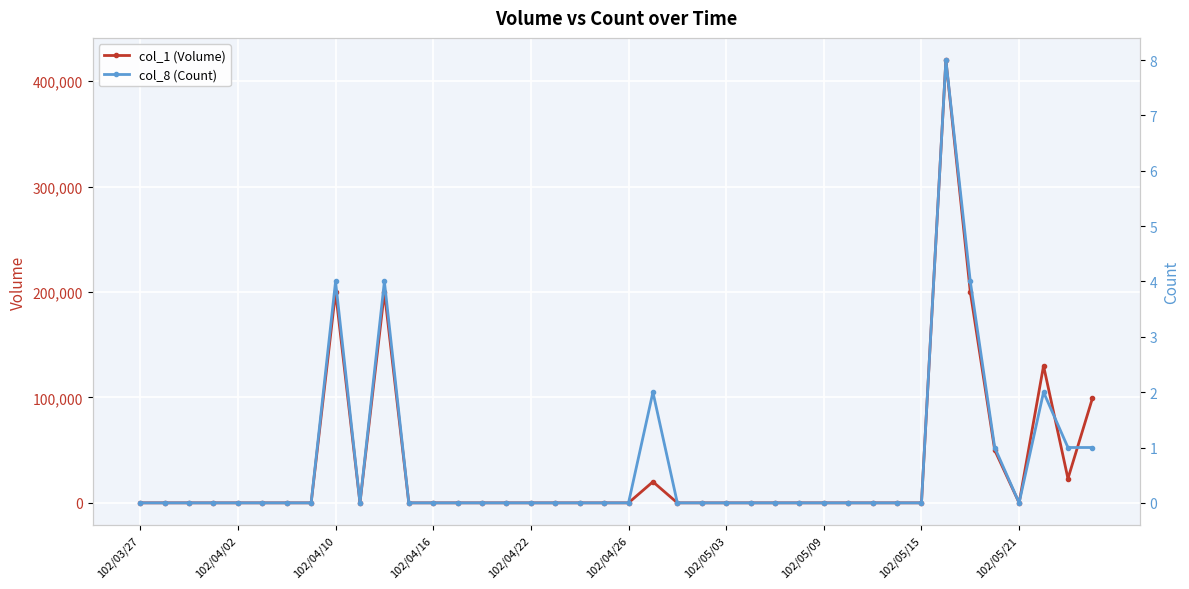

The value of col_1 (Volume) at 102/05/03 is 159166. True or false?

False